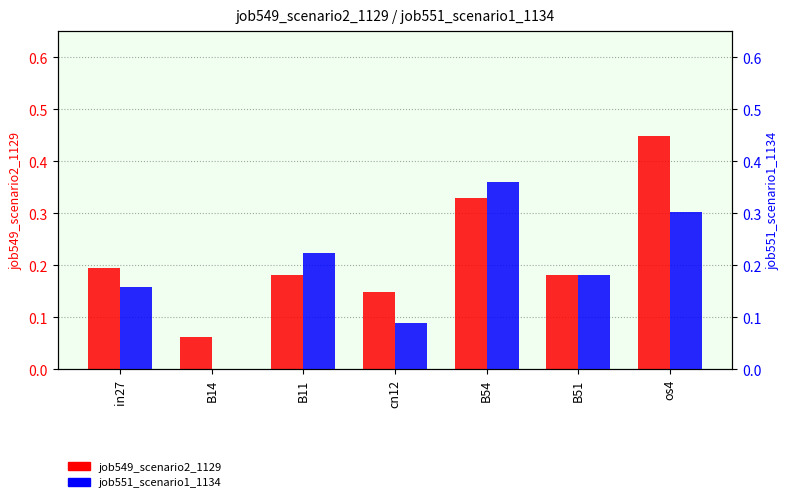

How many categories are shown in the chart?

7